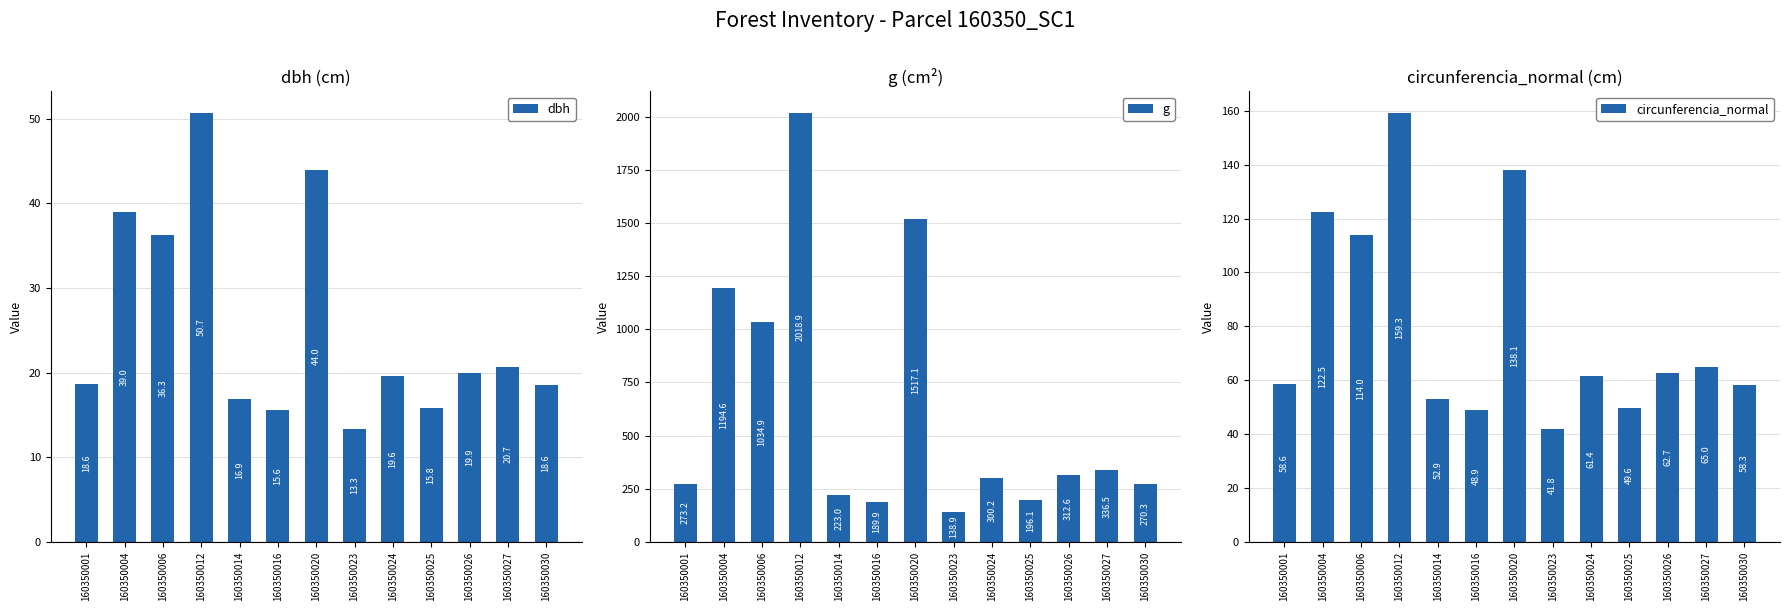

Rank the series by their maximum value, from highest to lowest.

g, circunferencia_normal, dbh